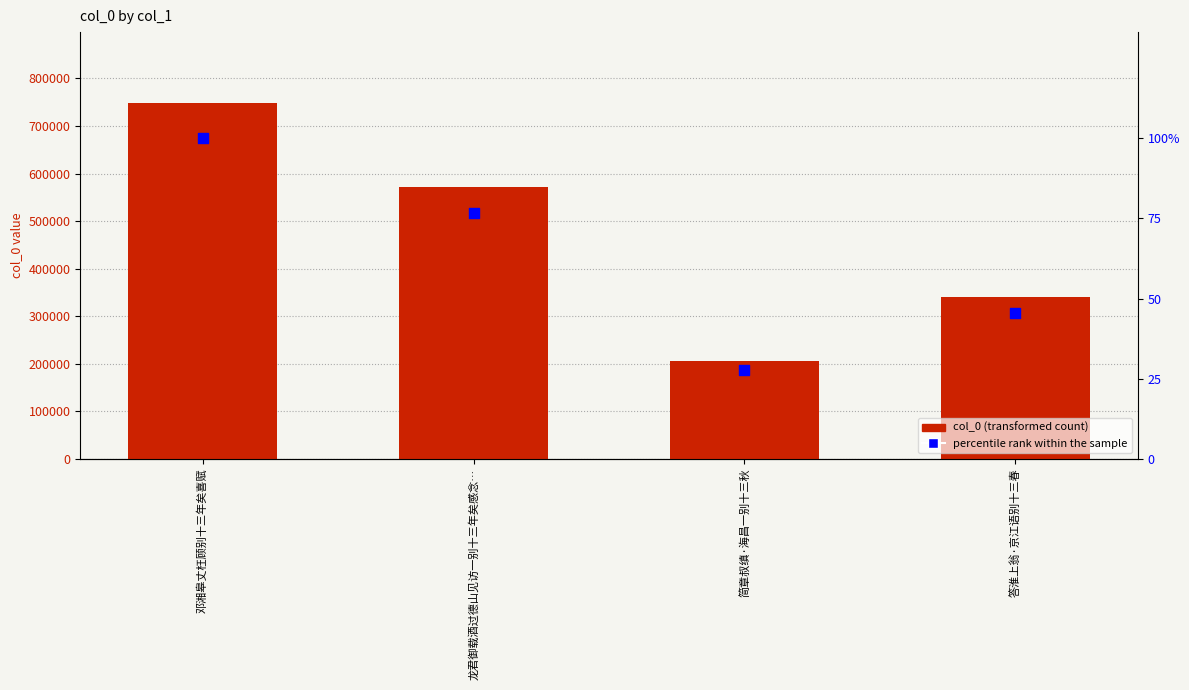

Which series has the largest total across all categories?

col_0